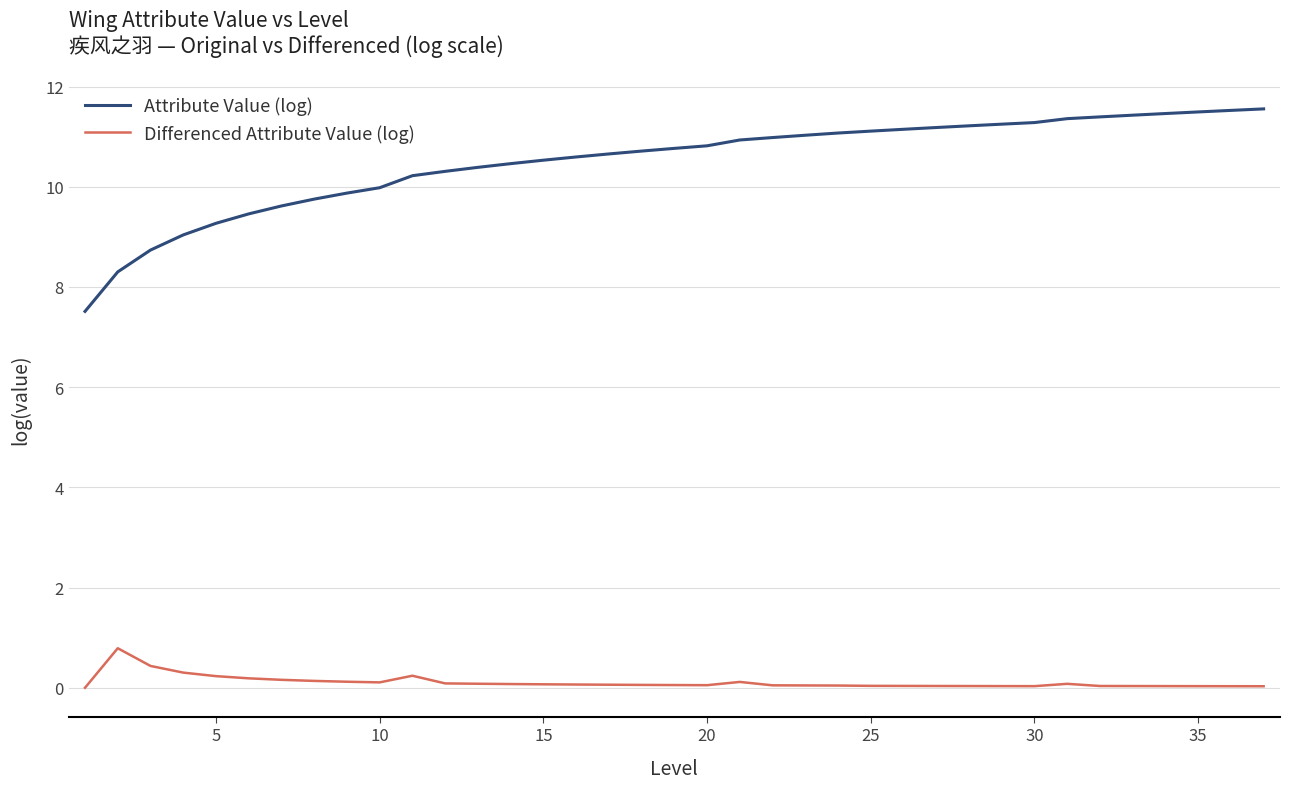

What is the difference between the maximum and minimum values in the Differenced Attribute Value (log) series?

0.8